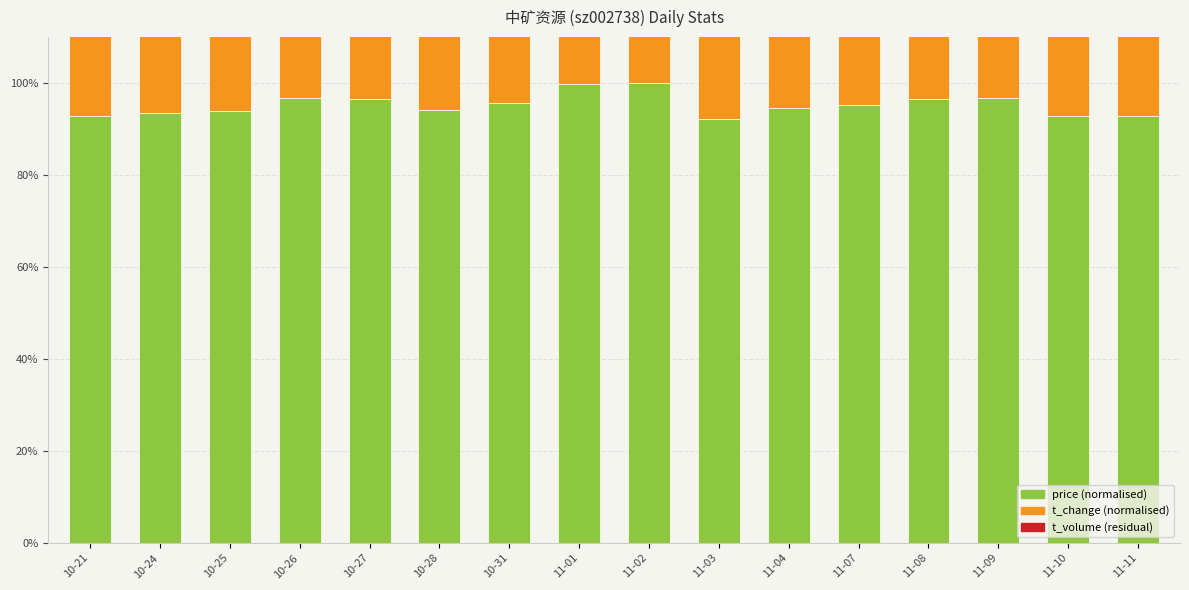

What is the label of the 16th bar from the left?

11-11